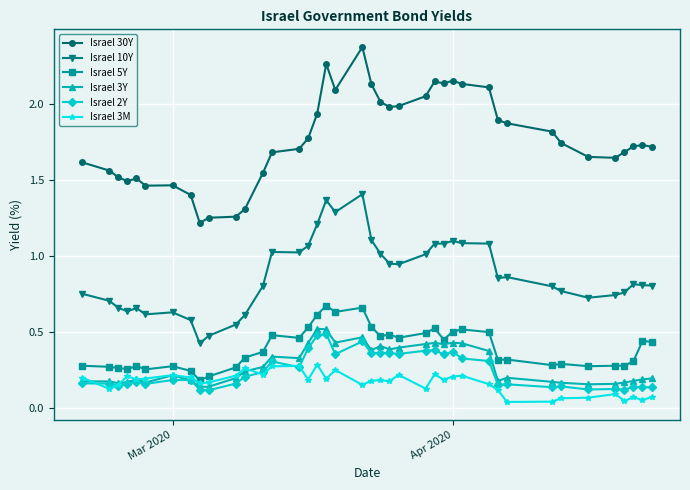

Which series has the widest spread of values?

Israel 30Y